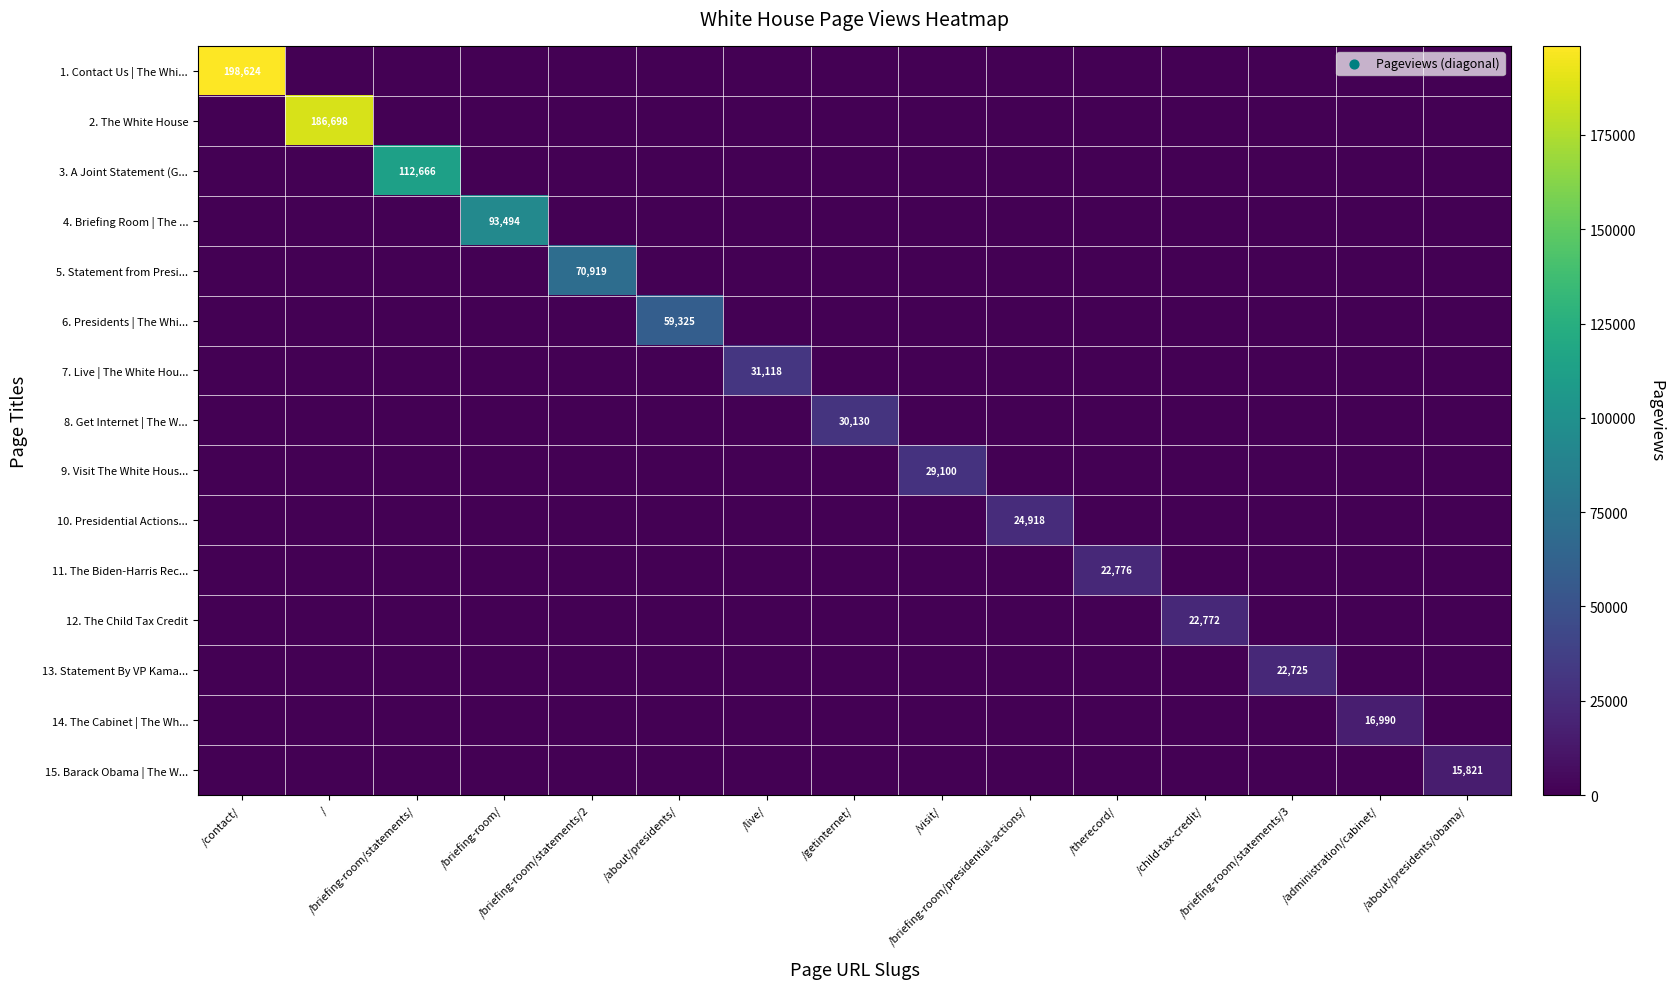

What is the spread (max minus min) of values at /about/presidents/?

59325